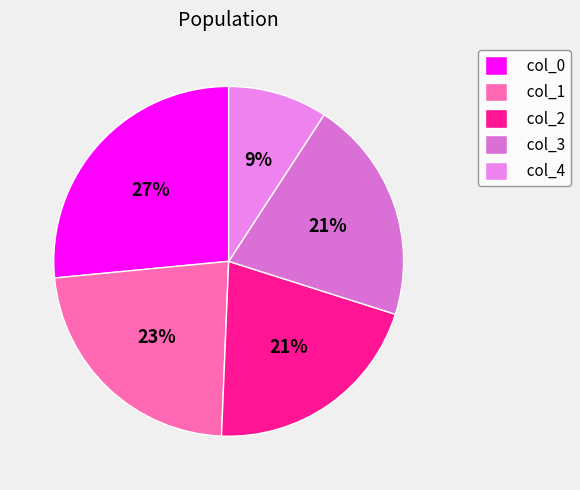

Which slice is the largest?

col_0